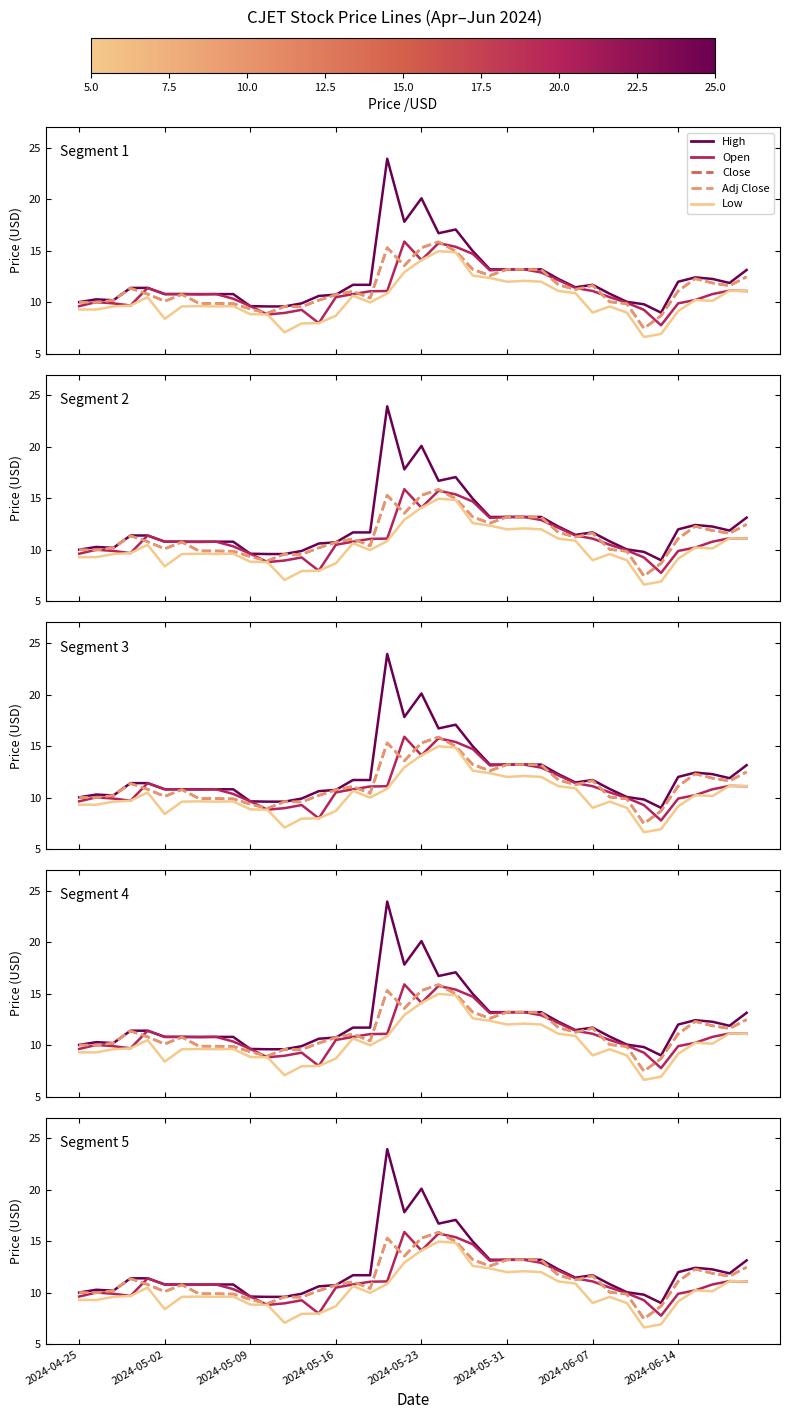

Rank the series by their maximum value, from lowest to highest.

Low, Close, Adj Close, Open, High